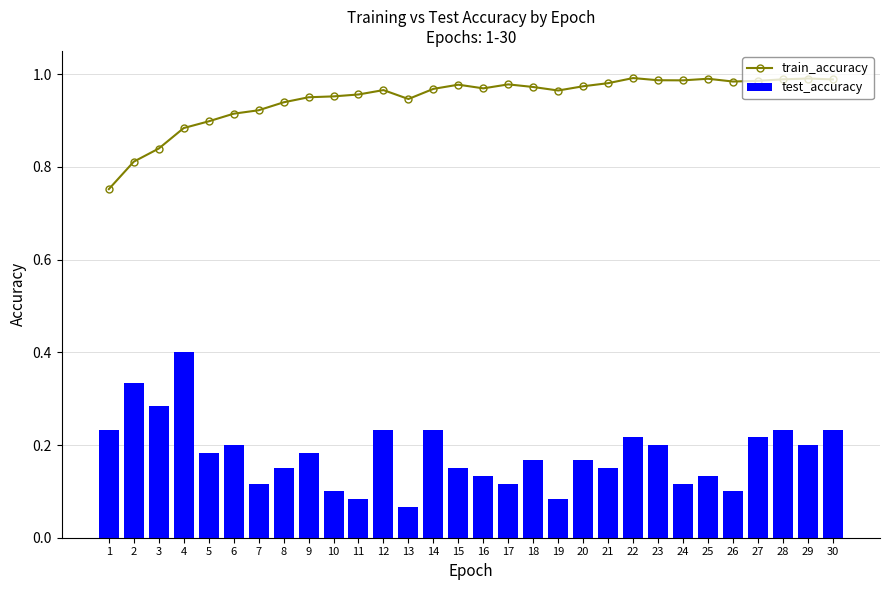

At which label is test_accuracy closest to 0?

13